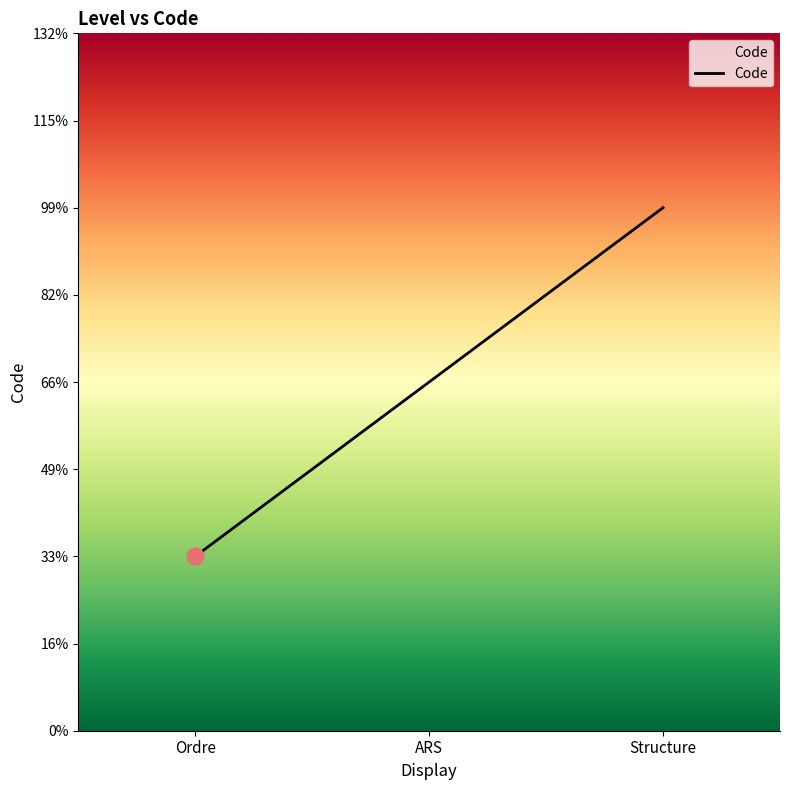

Rank the categories by value from lowest to highest.

Ordre, ARS, Structure